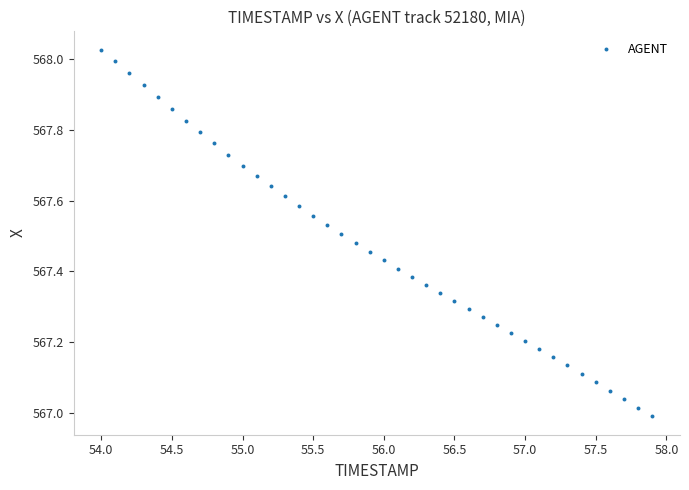

What is the range of X values (max minus min)?

3.9